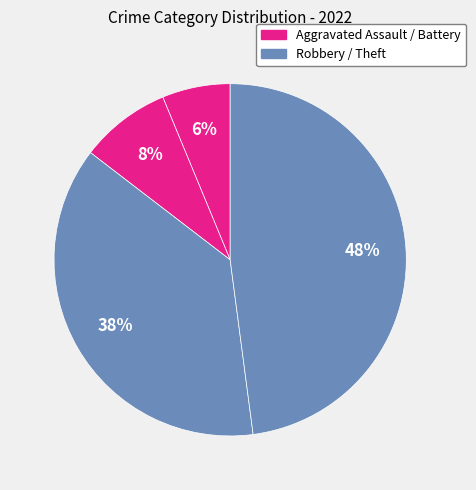

How many segments does this pie chart have?

4